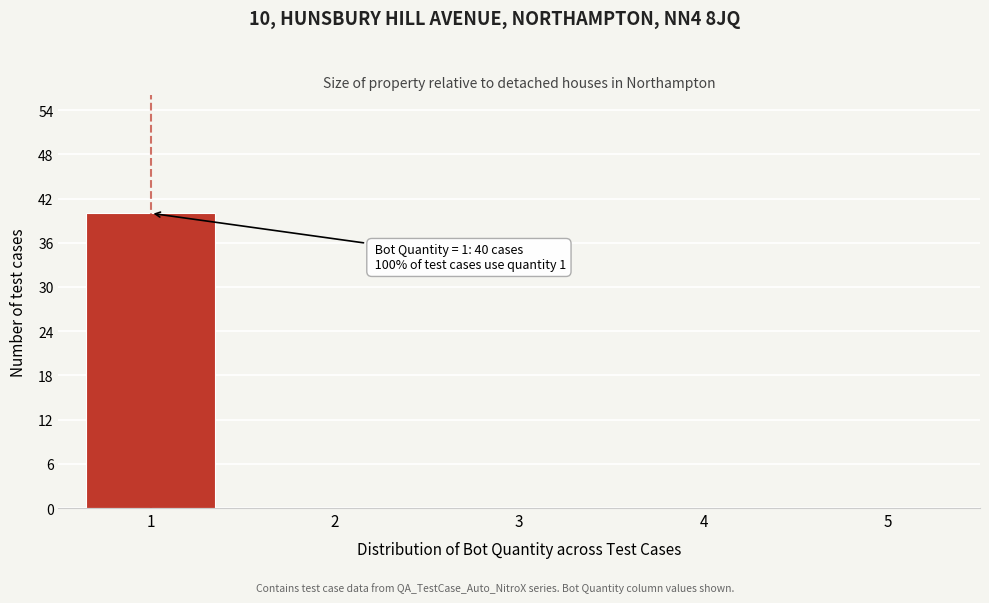

Which range on the x-axis has the tallest bar?

0.5 to 1.5